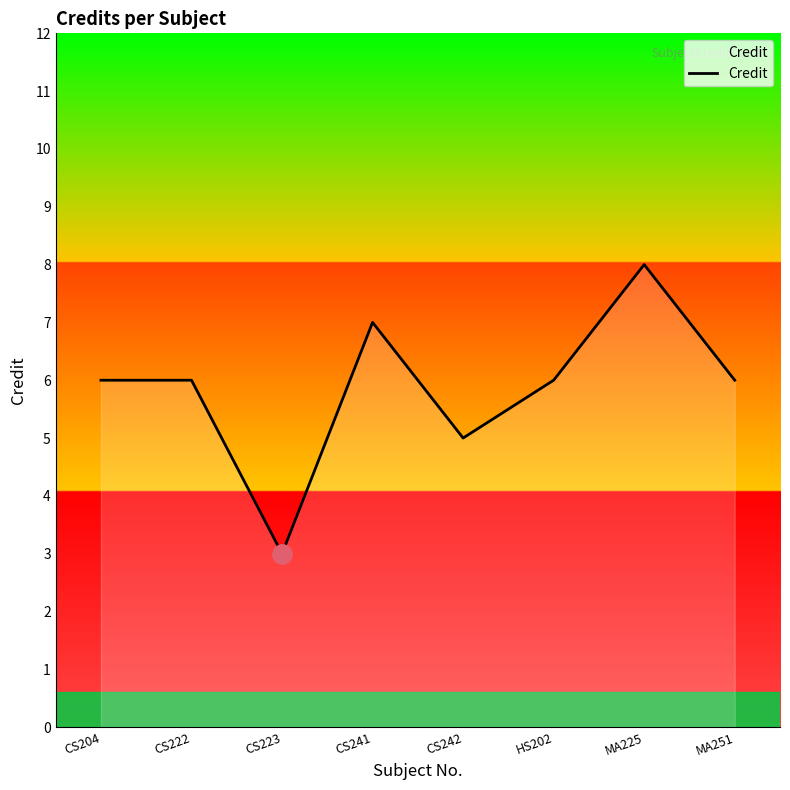

True or false: there are more than 1 points higher than both neighbors.

True